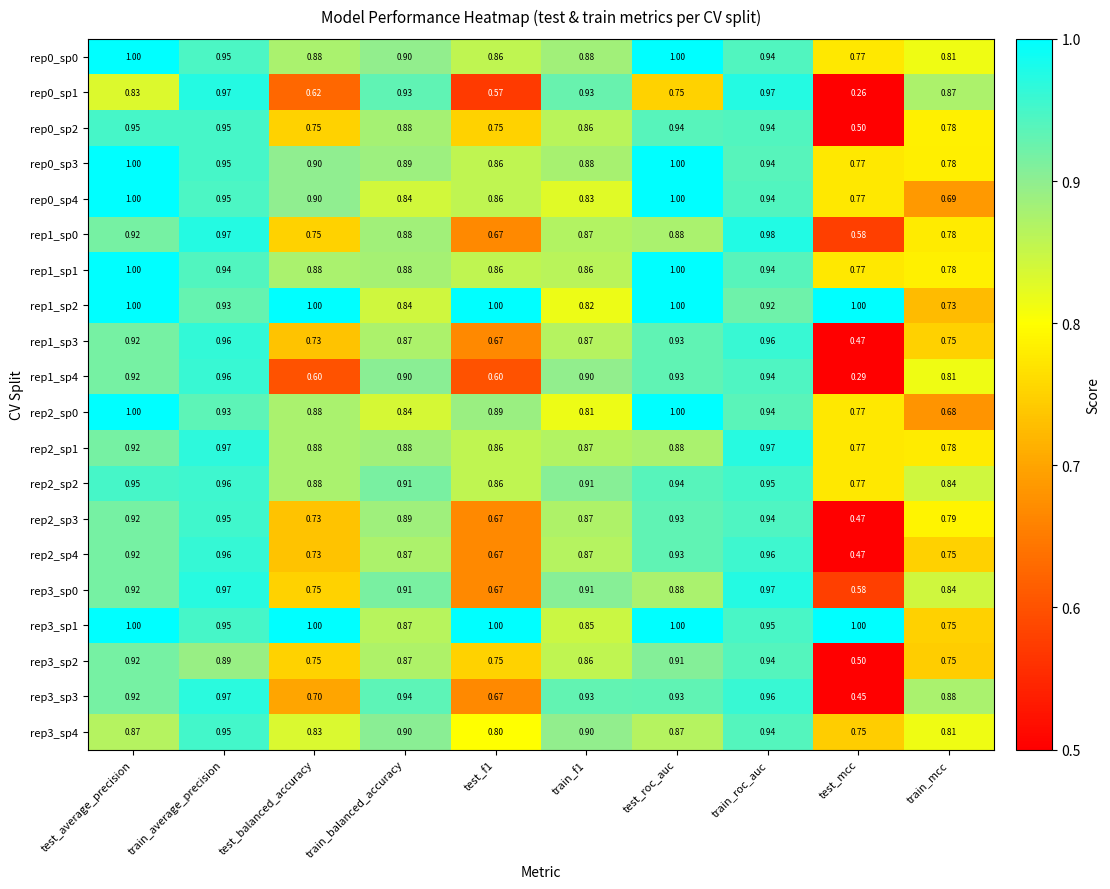

Which category has the lowest value in the rep0_sp0 series?

test_mcc